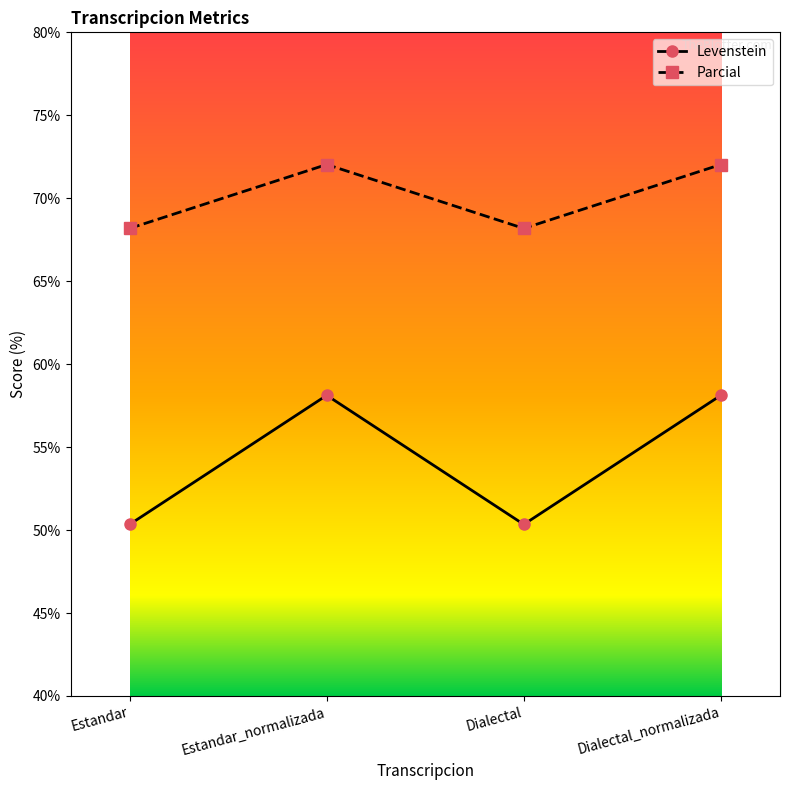

What is the spread (max minus min) of values at Estandar?

17.8